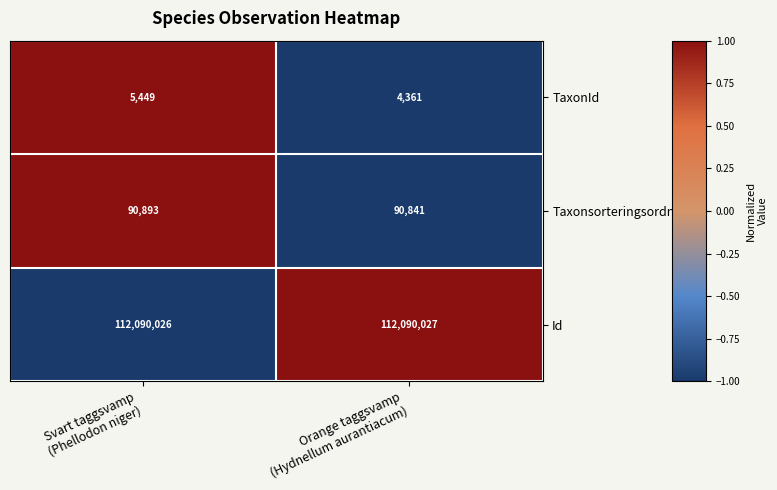

Rank the series by their maximum value, from lowest to highest.

TaxonId, Taxonsorteringsordning, Id